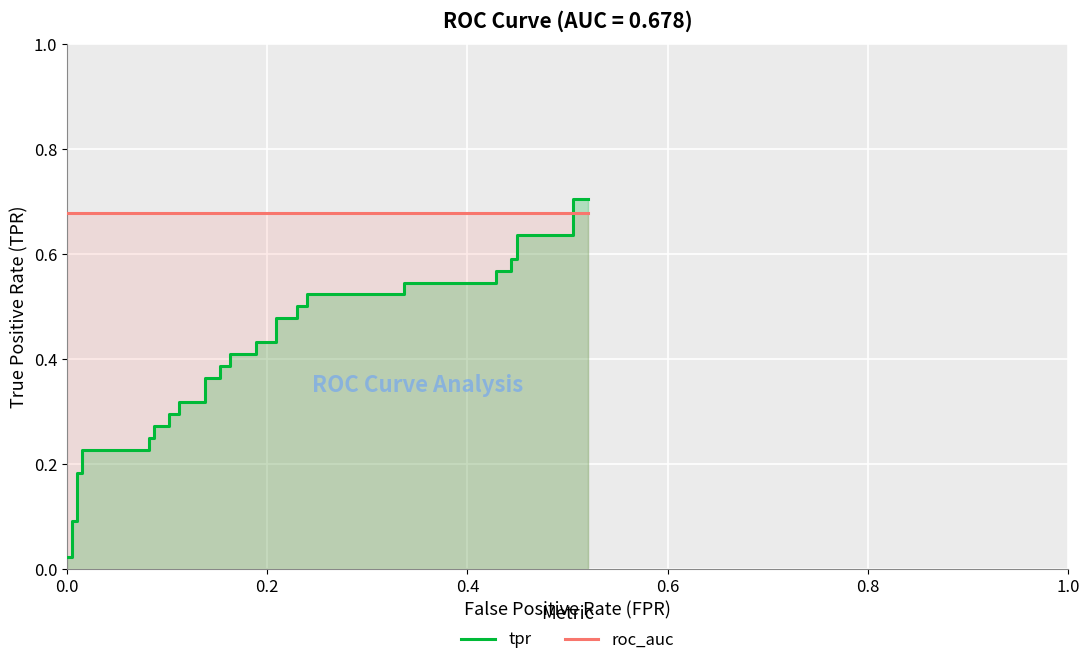

True or false: roc_auc and tpr intersect in this chart.

True